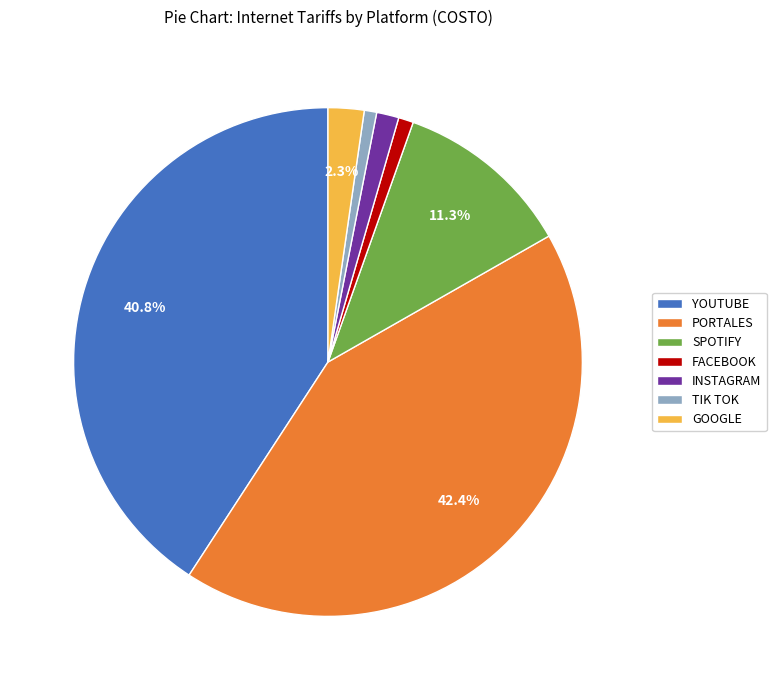

What is the largest slice in the pie chart?

PORTALES